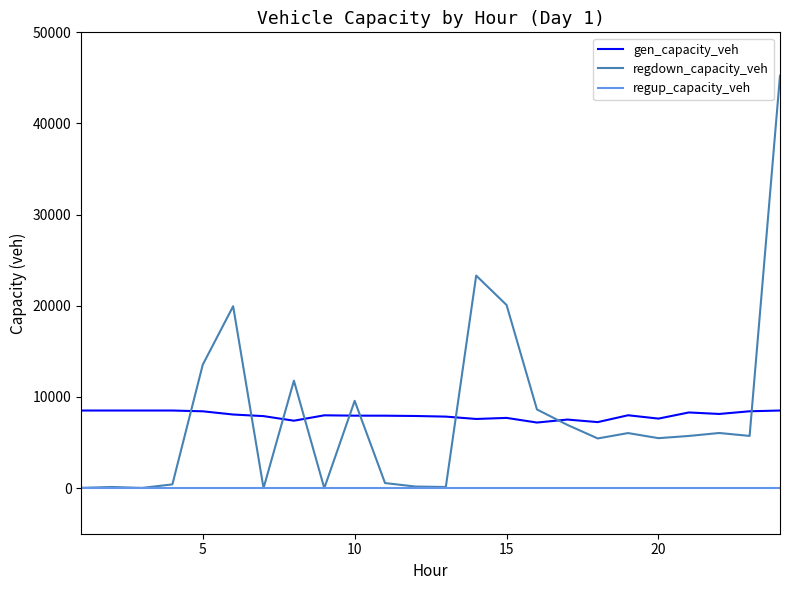

What is the minimum value for gen_capacity_veh?

7195.5